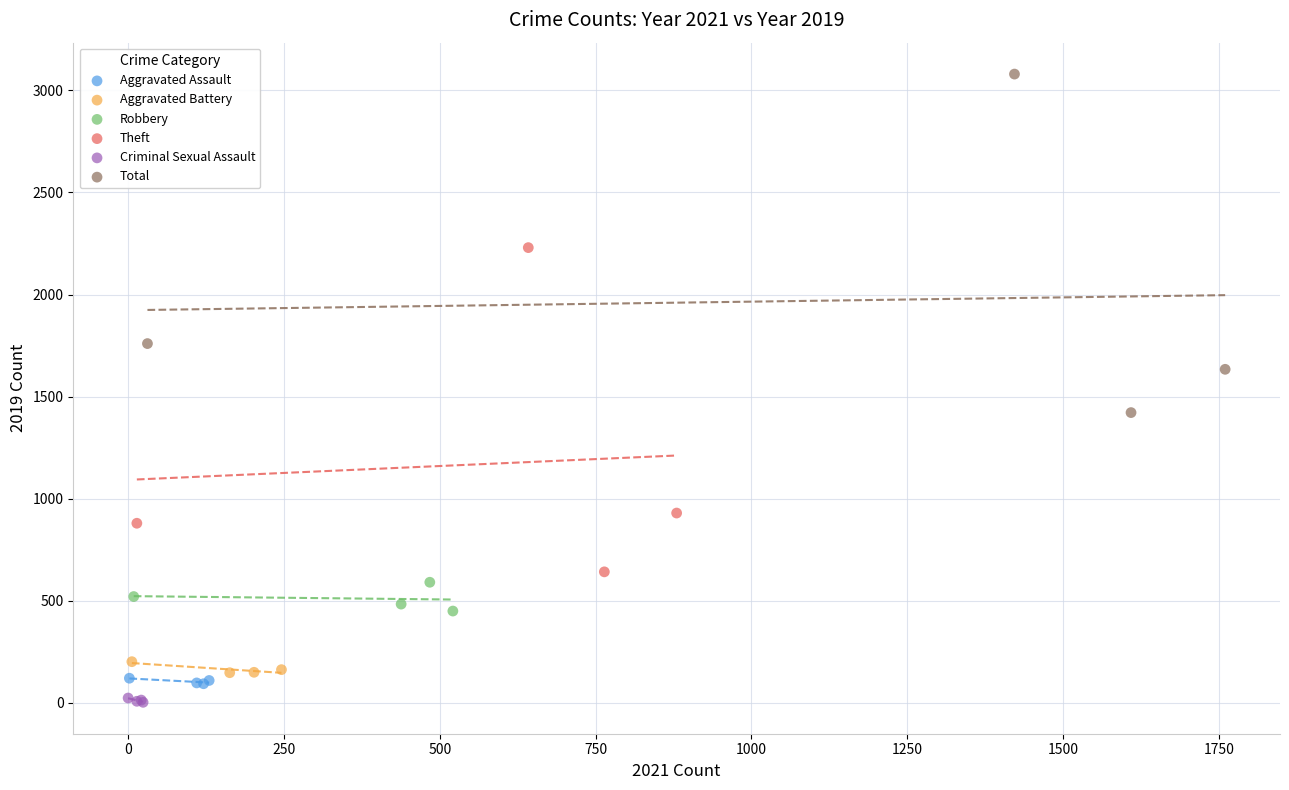

Which series has the widest spread of Y values?

Total